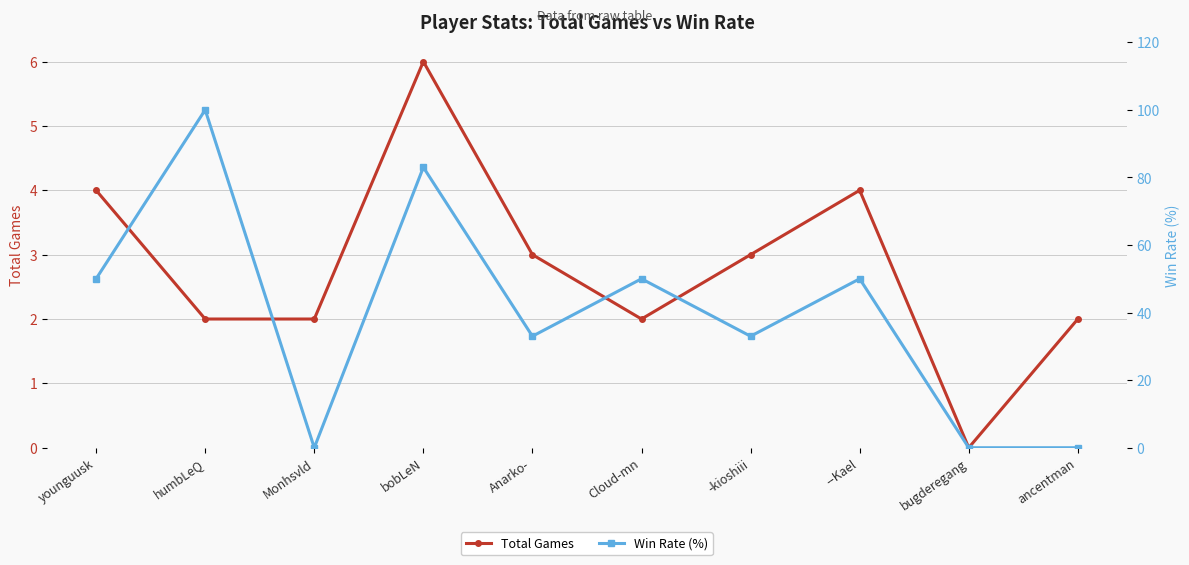

Where is the first local minimum for Win Rate (%)?

Monhsvld